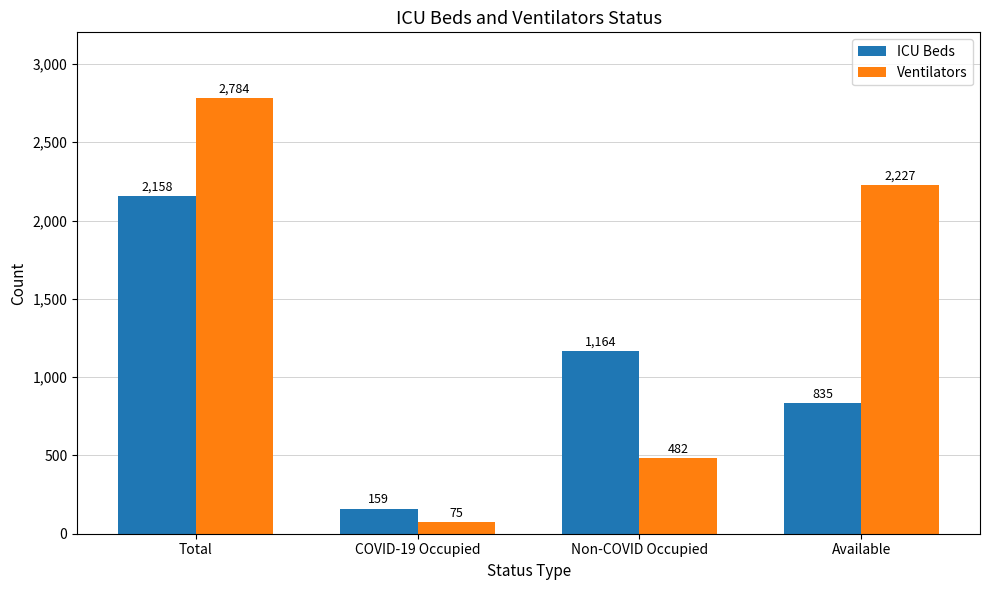

The Ventilators series shows 2784 at Total. True or false?

True